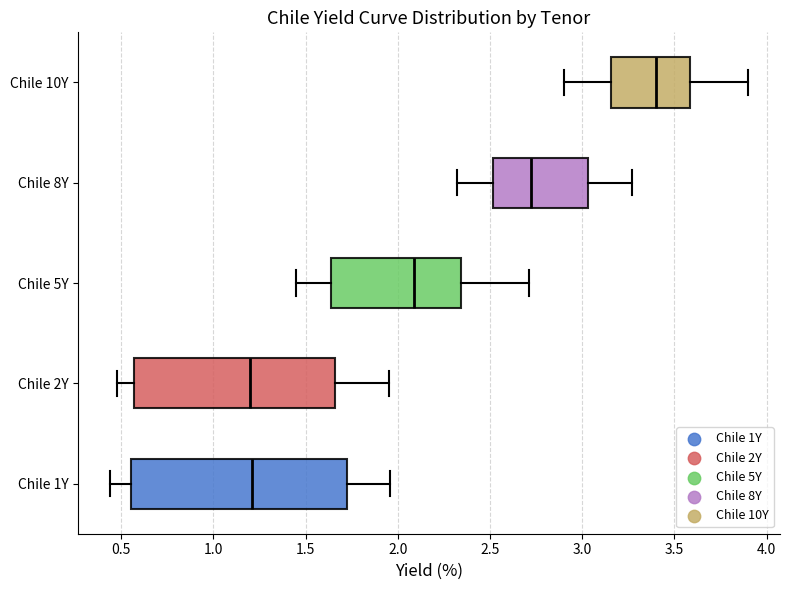

Which box is the widest, from its left edge to its right edge?

Chile 1Y